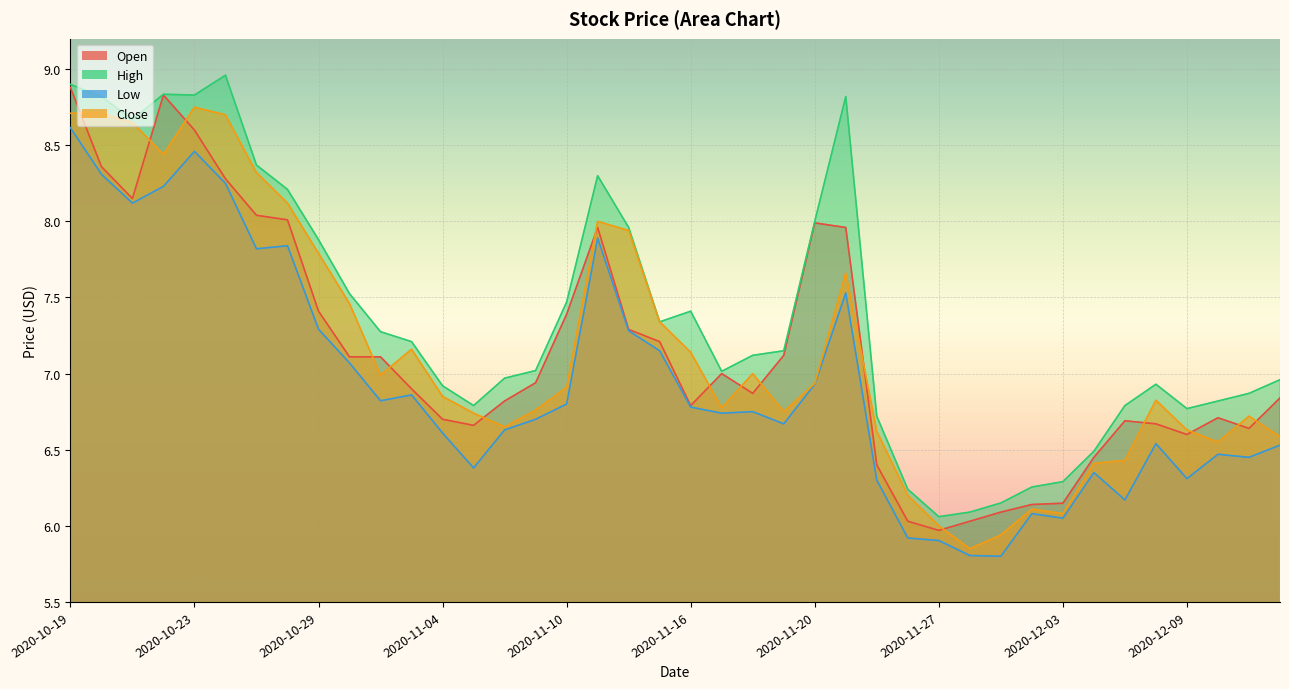

How many lines are shown in the chart?

4